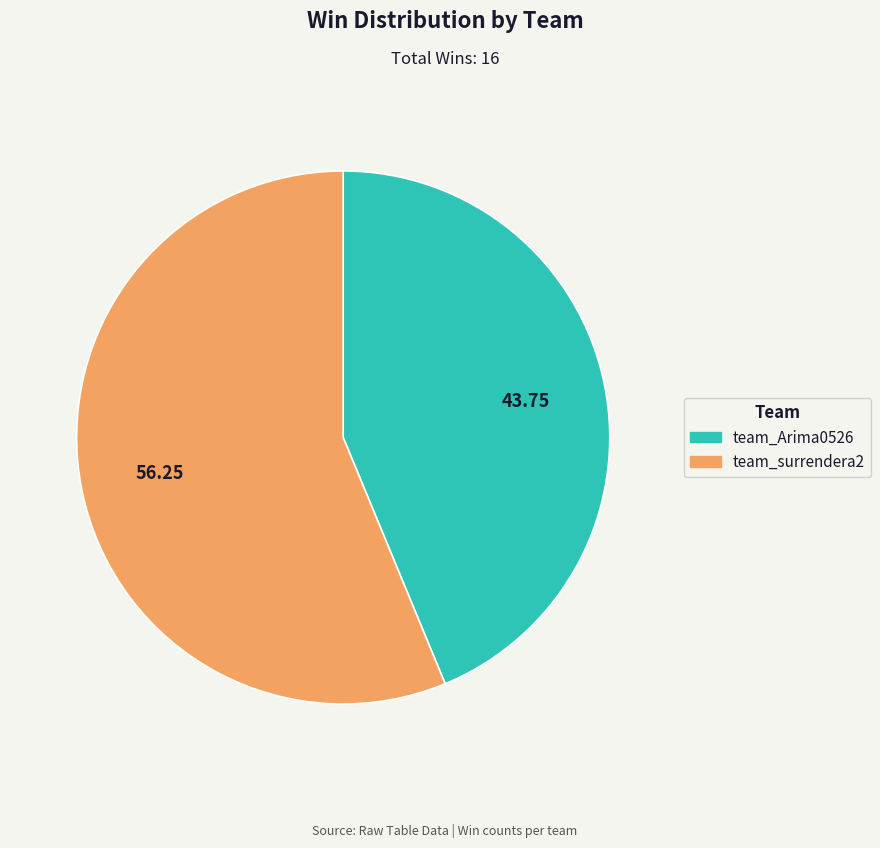

Rank the categories by value from highest to lowest.

team_surrendera2, team_Arima0526